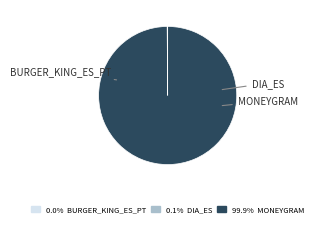

Does any single category account for the majority?

Yes